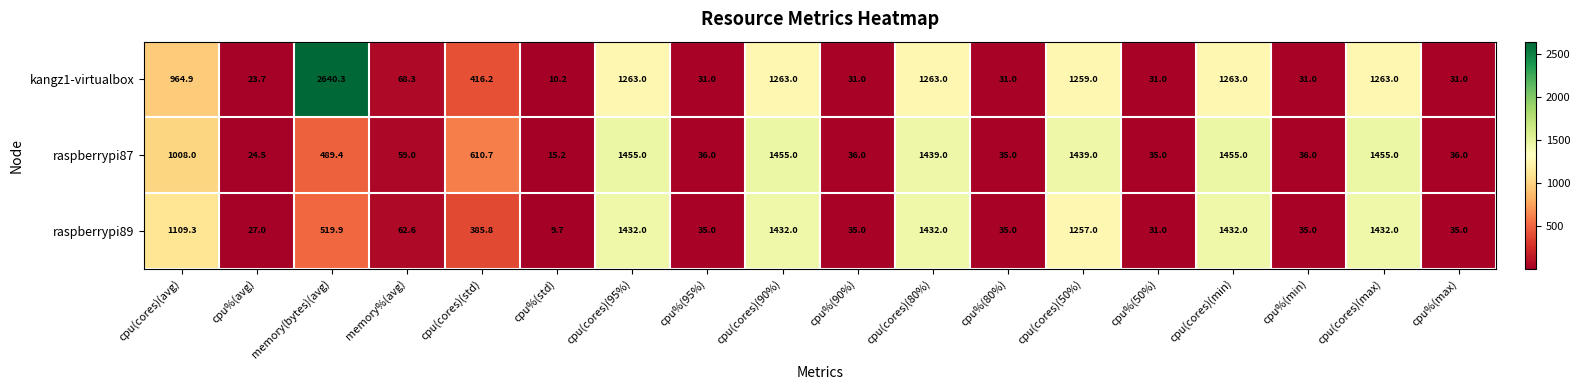

At which category does the chart reach its peak across all series?

memory(bytes)(avg)